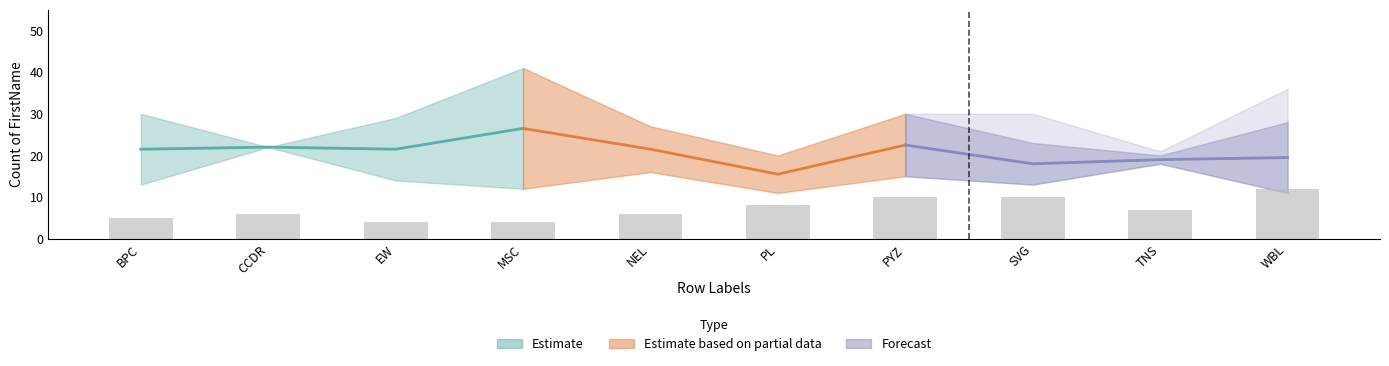

At how many categories does at least one series exceed 34?

1